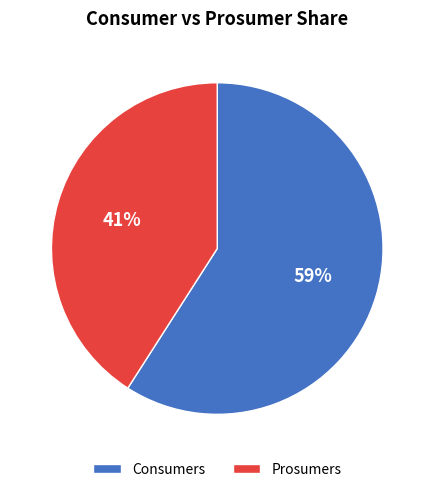

What is the majority slice?

Consumers